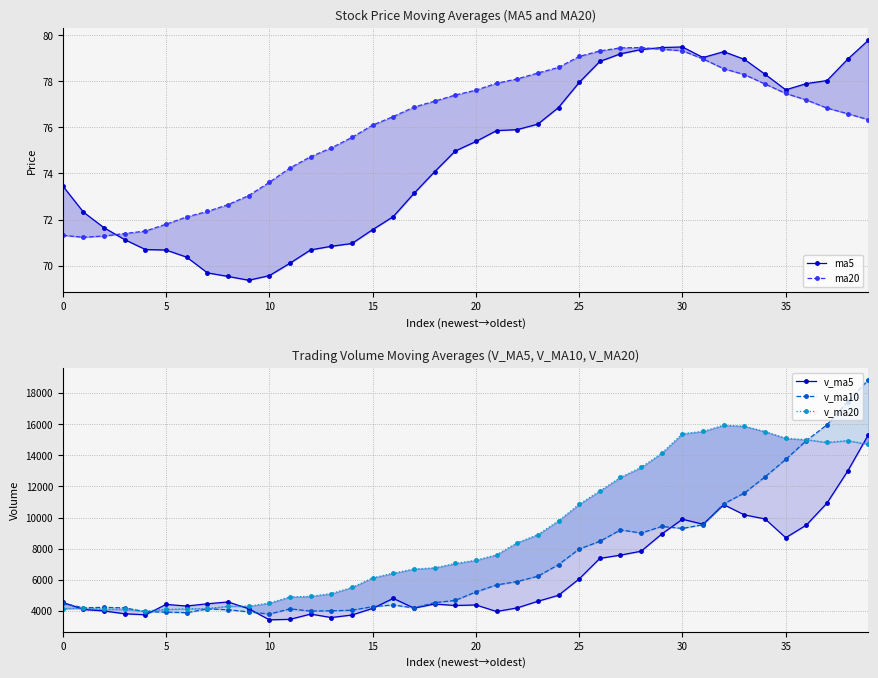

Which series has the largest range (max minus min)?

v_ma10